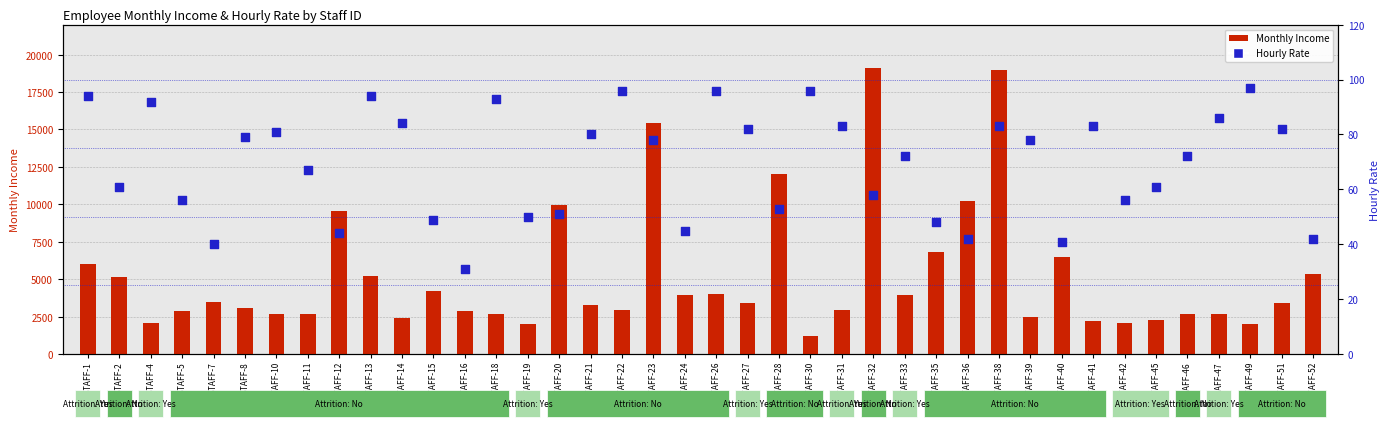

Which series has the largest total across all categories?

Monthly Income